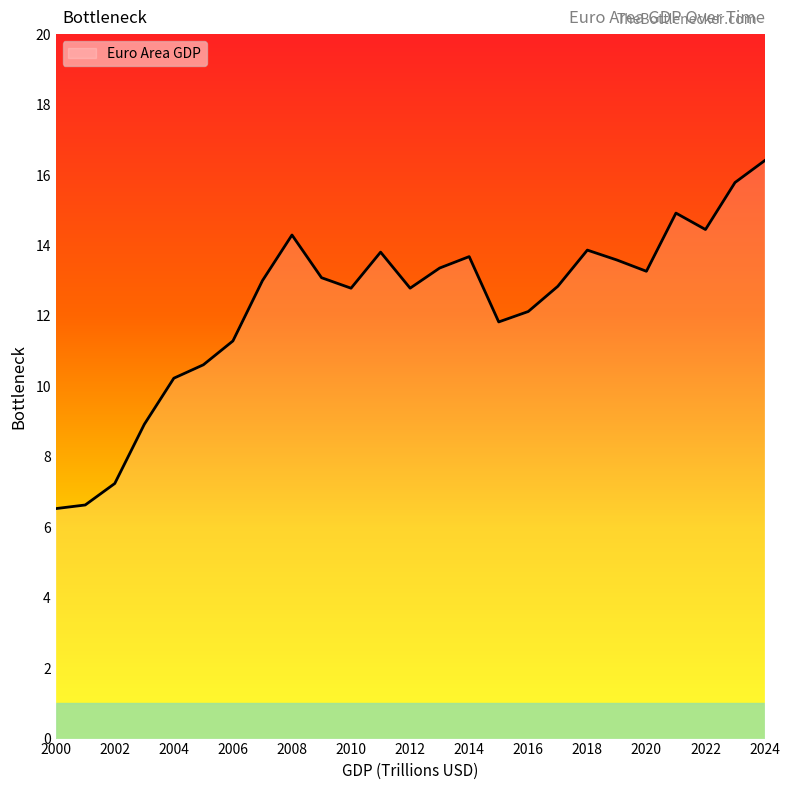

What is the maximum value shown in the chart?

16.4